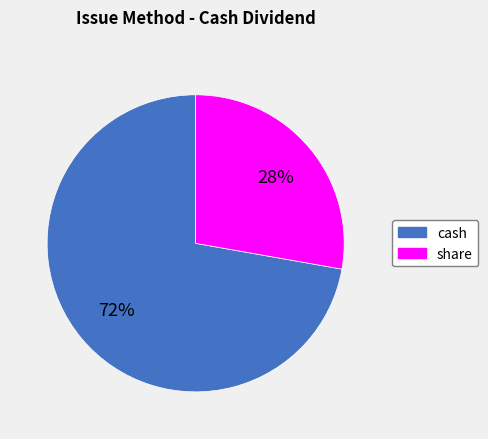

To the nearest percent, what is the combined percentage of cash and share?

100%